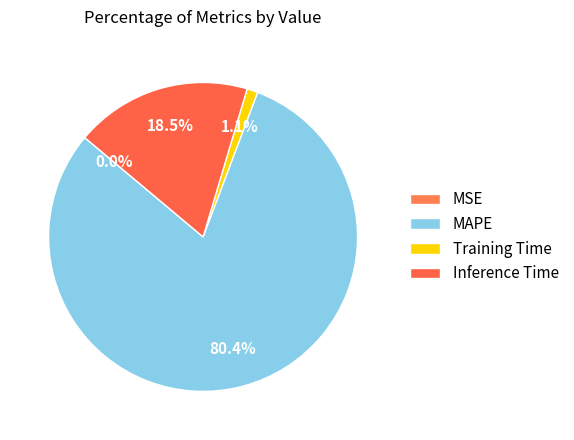

How many slices are in this pie chart?

4